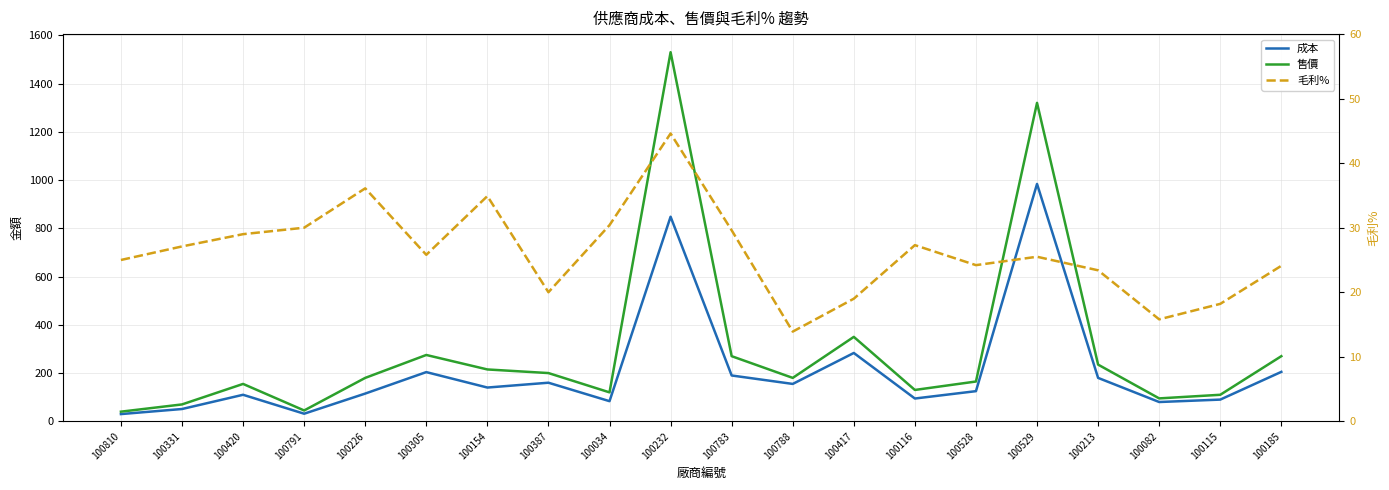

Which series changed the most between 100788 and 100417?

售價